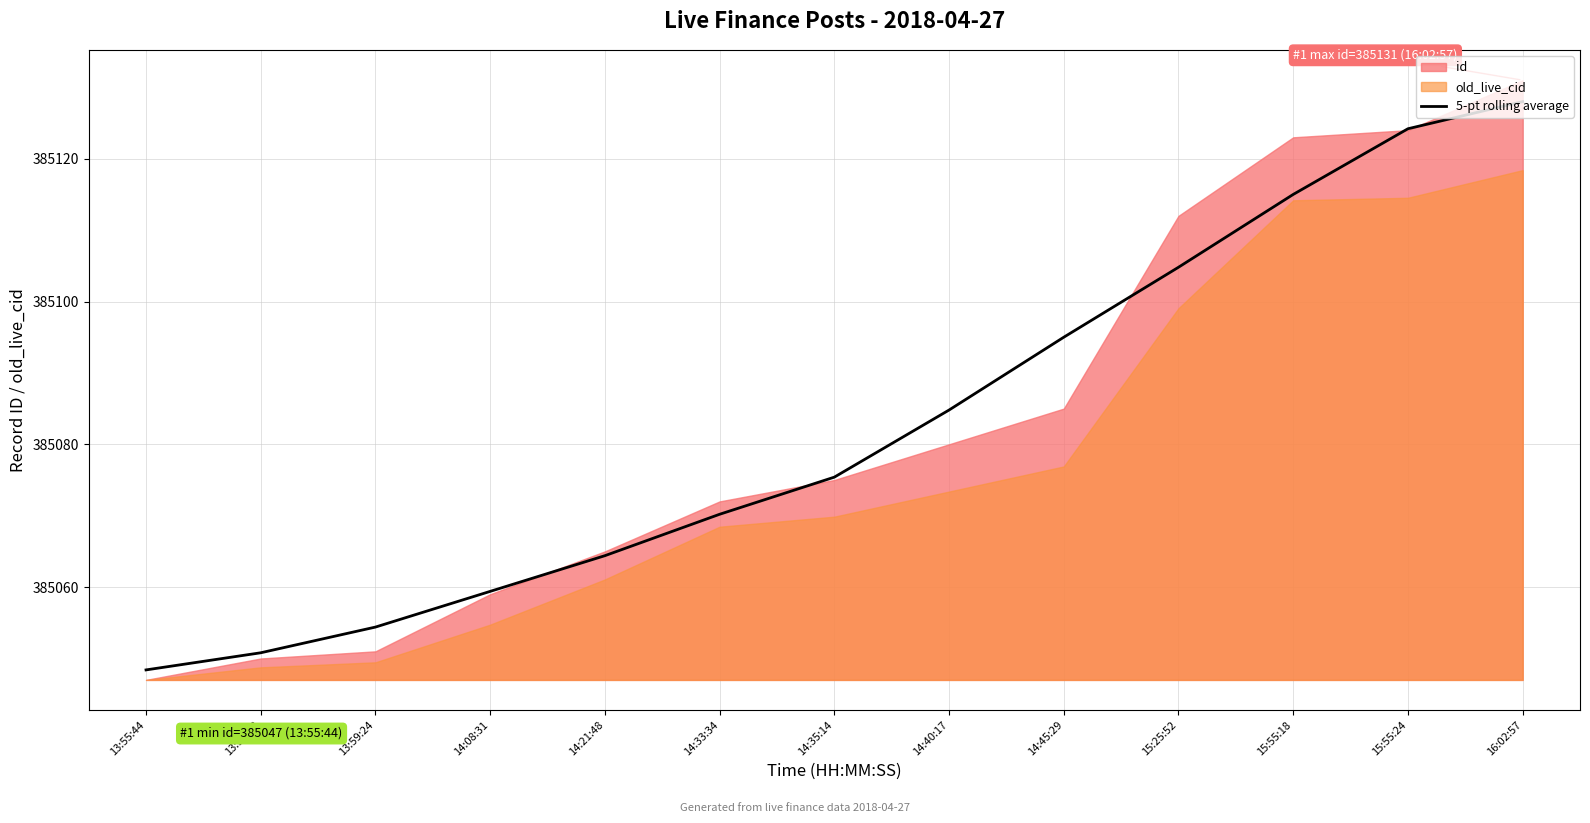

True or false: the data has more than 2 interior local peaks.

False